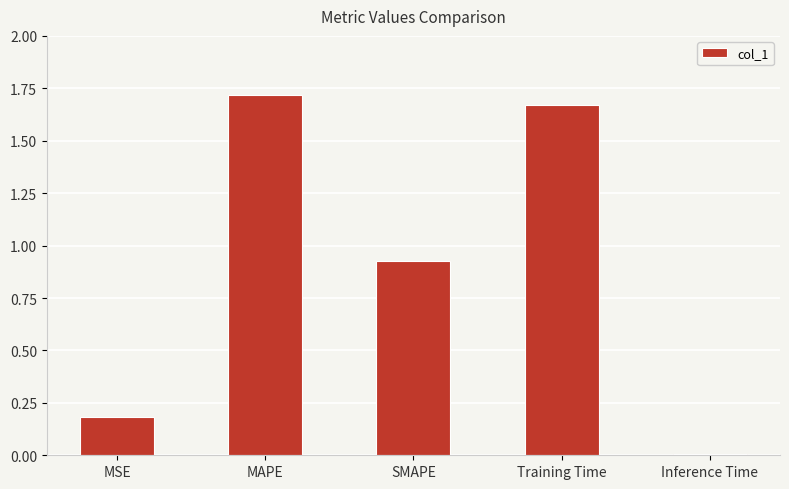

At which category does the chart reach its minimum across all series?

Inference Time